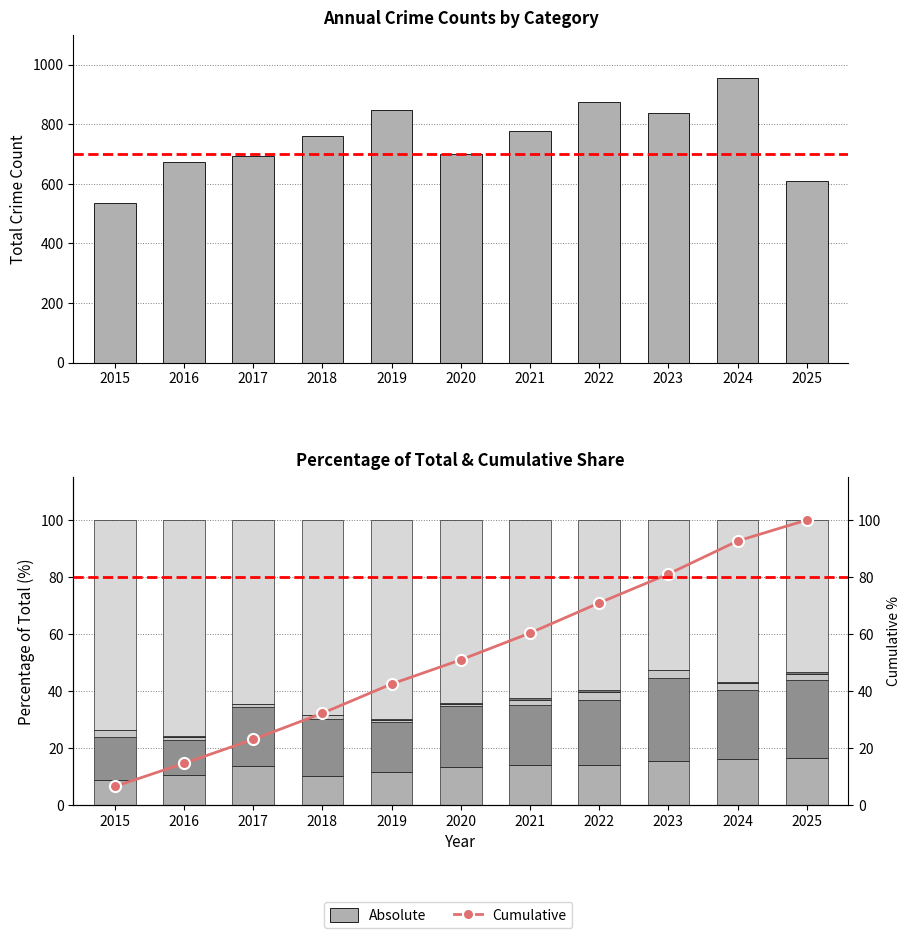

What is the greatest value displayed?

957